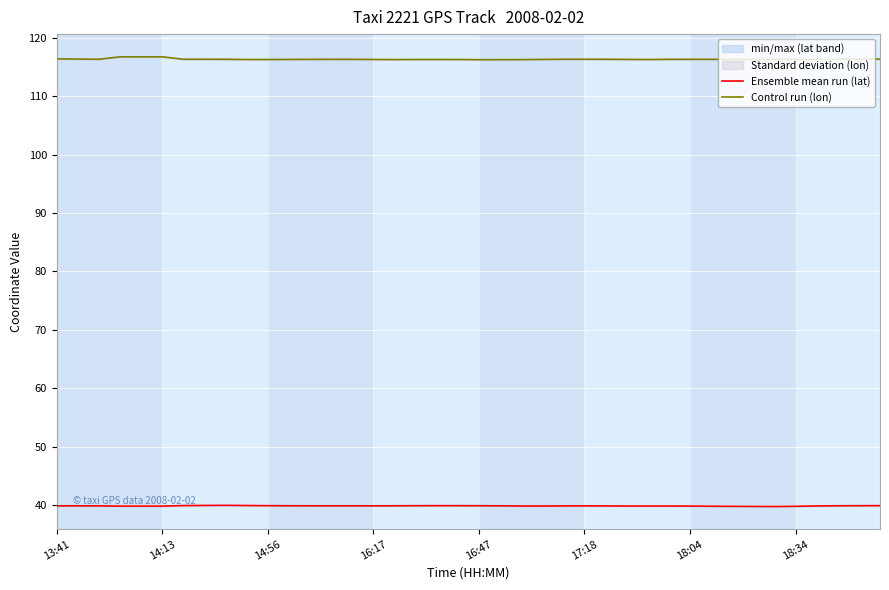

Between 13:41 and 16, which series saw the biggest shift?

Control run (lon)